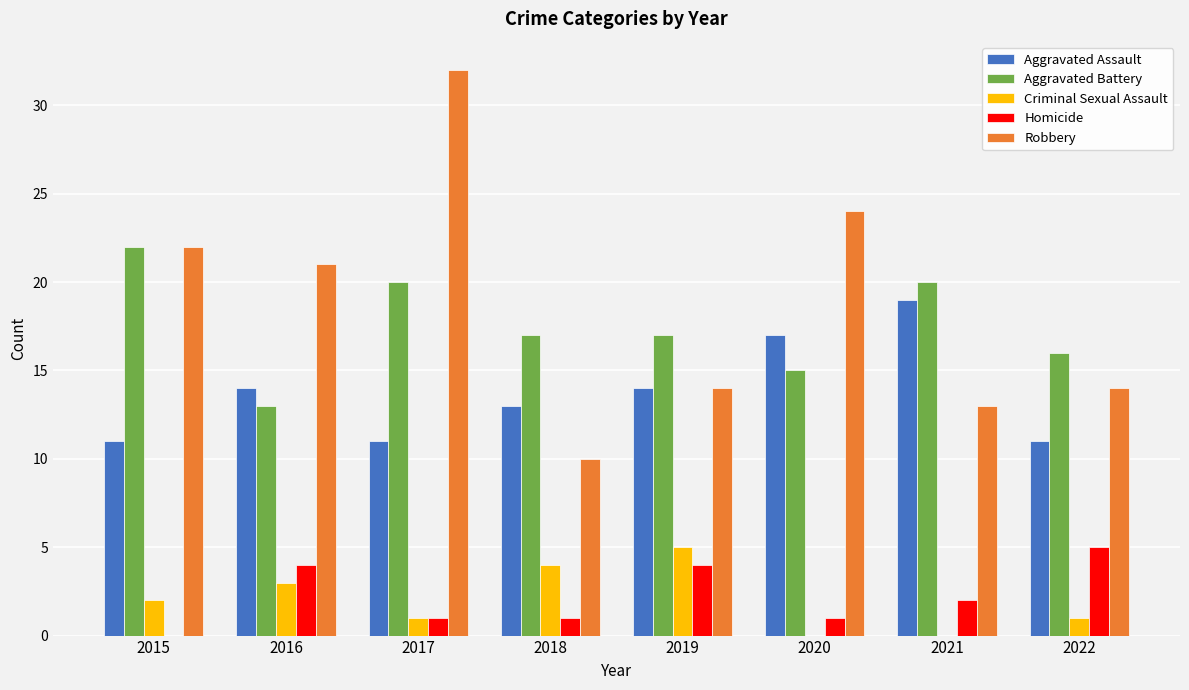

Is it true that Robbery equals 10 at 2018?

True